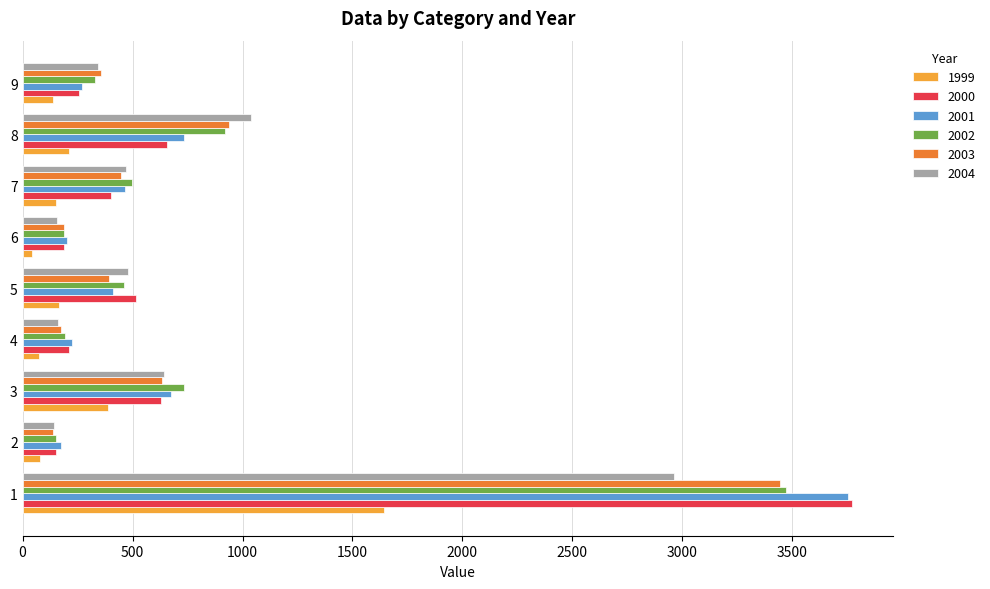

Which series has the widest spread of values?

2000